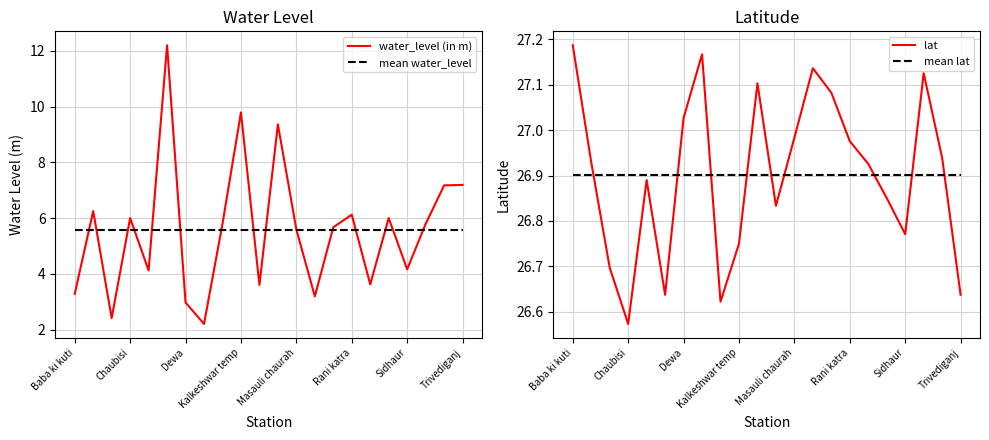

What is the sum of the mean lat values at 13 and 14?

53.8